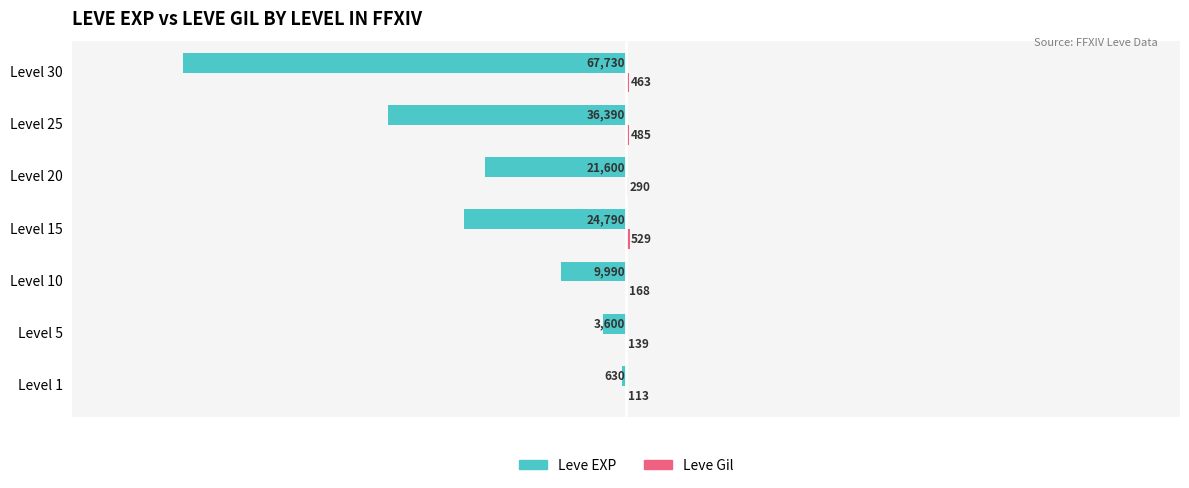

The value of Leve EXP at Level 15 is -43929. True or false?

False